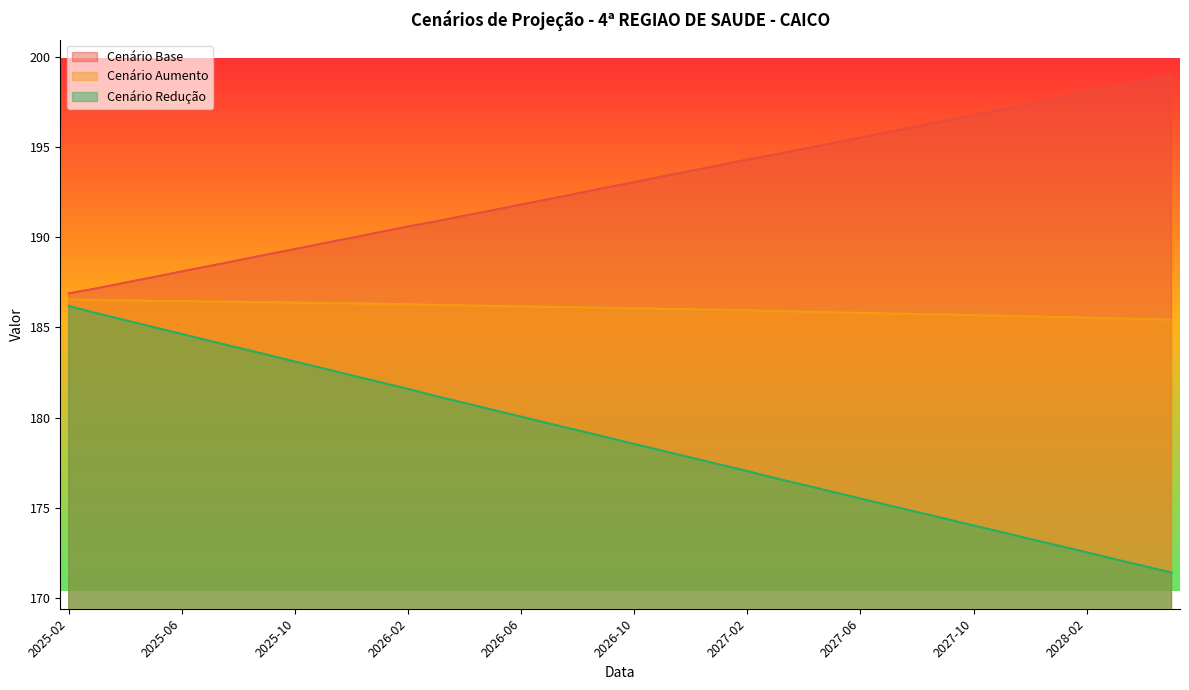

At which label does cenario_aumento reach its minimum?

2028-05